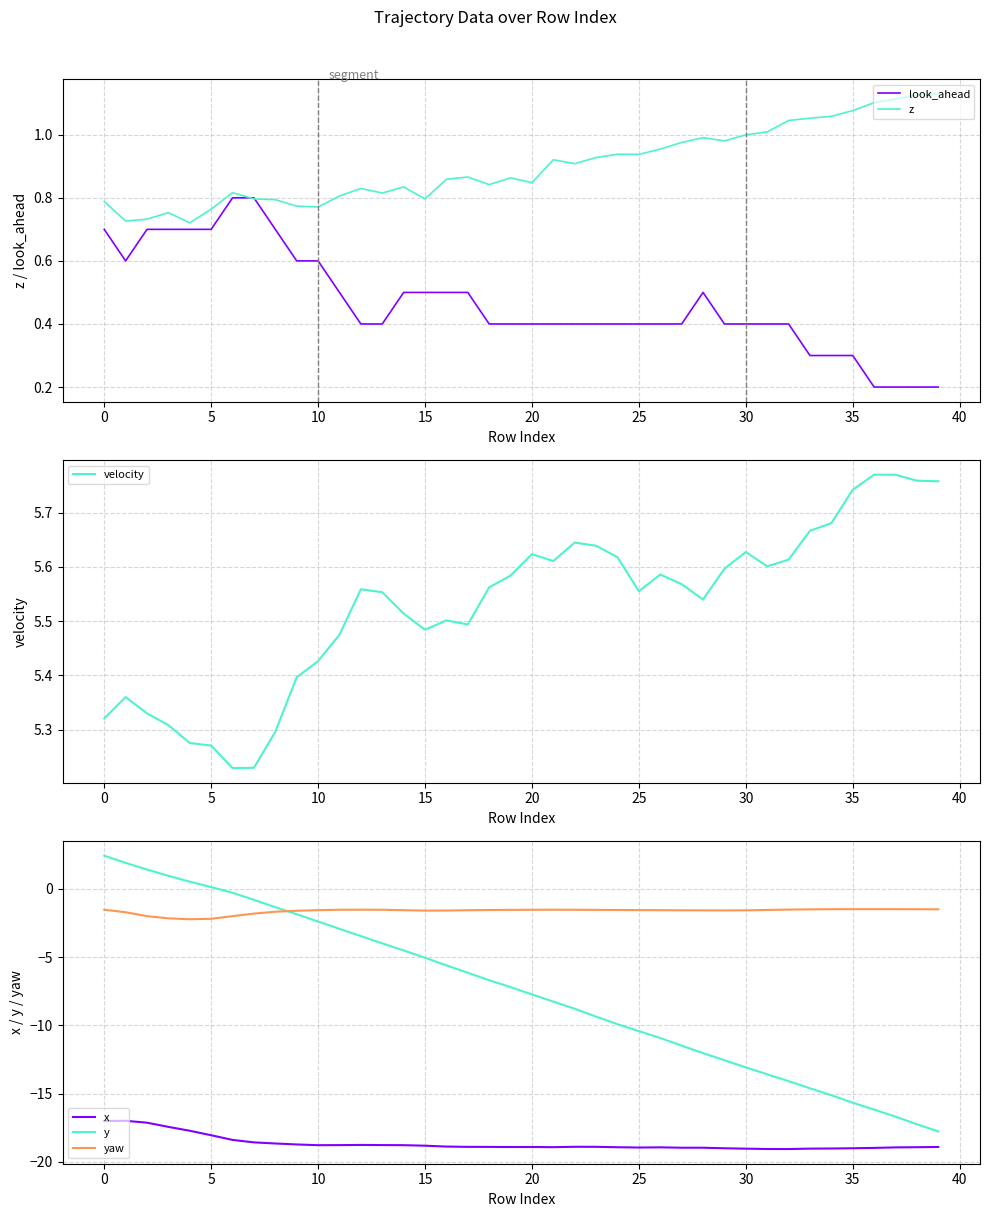

What is the value of the velocity point at the 15th from the left?

5.5